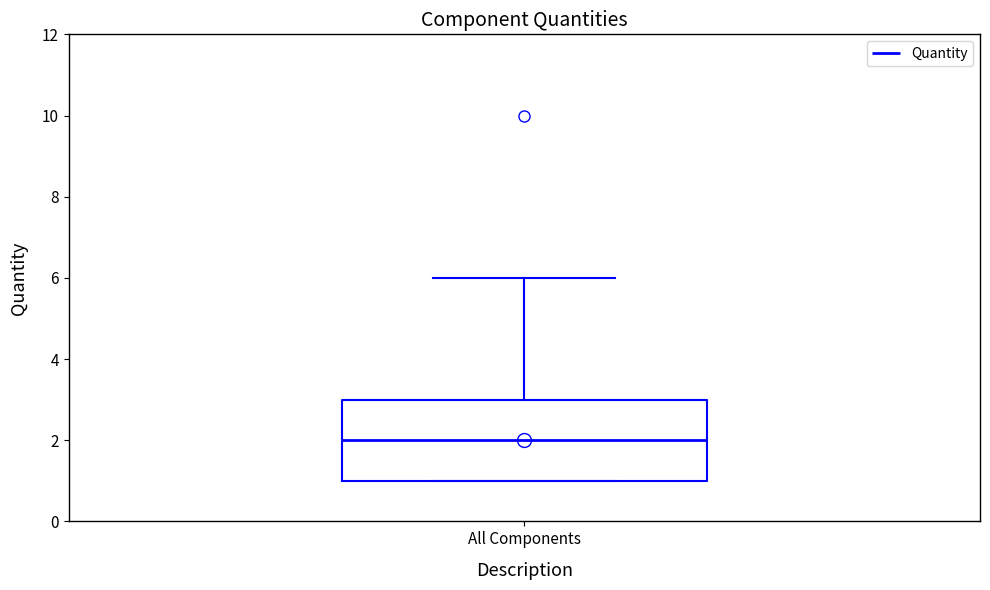

Transcribe this box plot: give where the median line is, the range the box spans, and where the two whiskers end, as read against the y-axis. The values are not printed on the chart, so give them approximately, as read against the axis.

median 2, box 1 to 3, whiskers 1 to 6